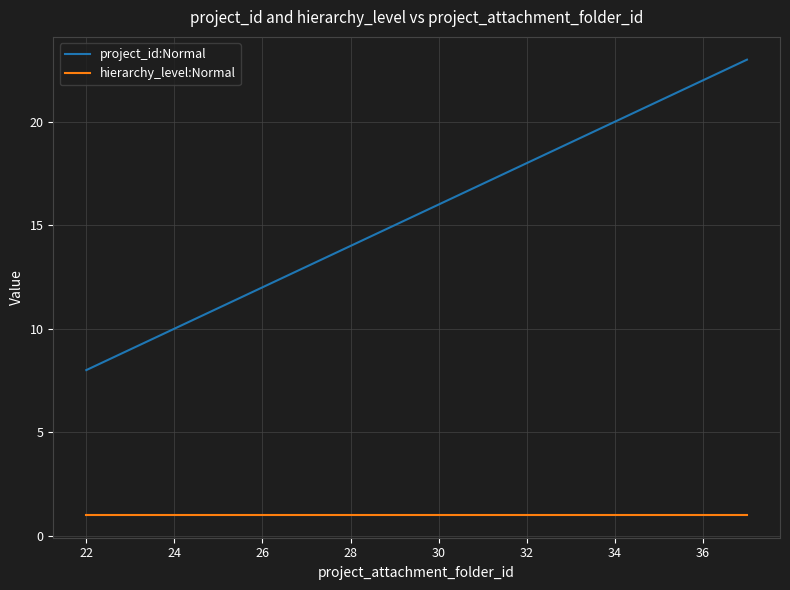

What are all the series names shown in the legend?

project_id:Normal, hierarchy_level:Normal